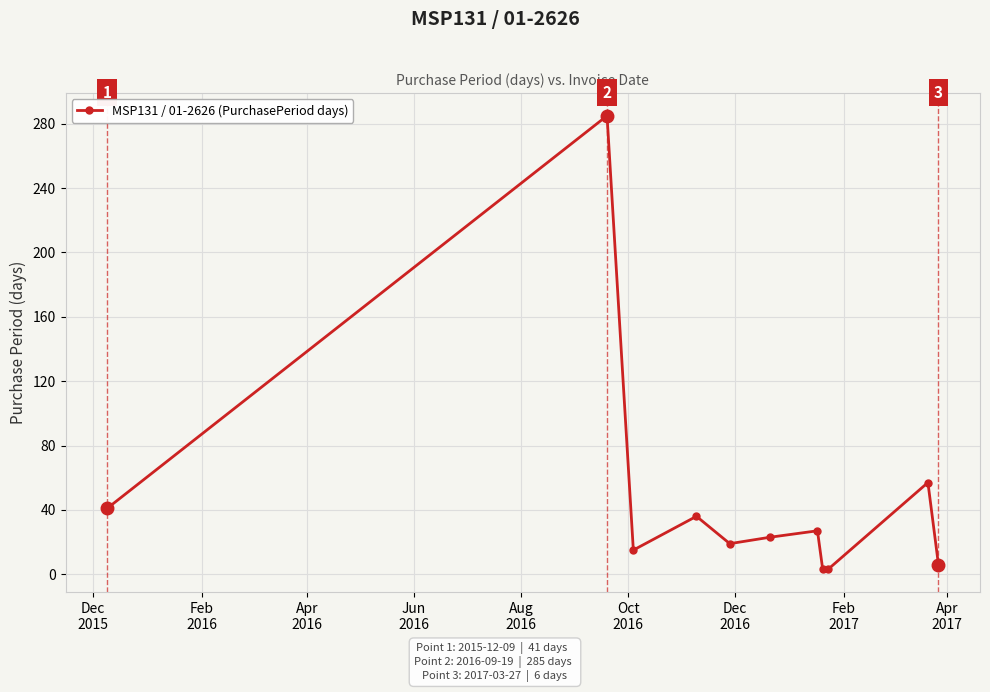

What is the sum of all values?

515